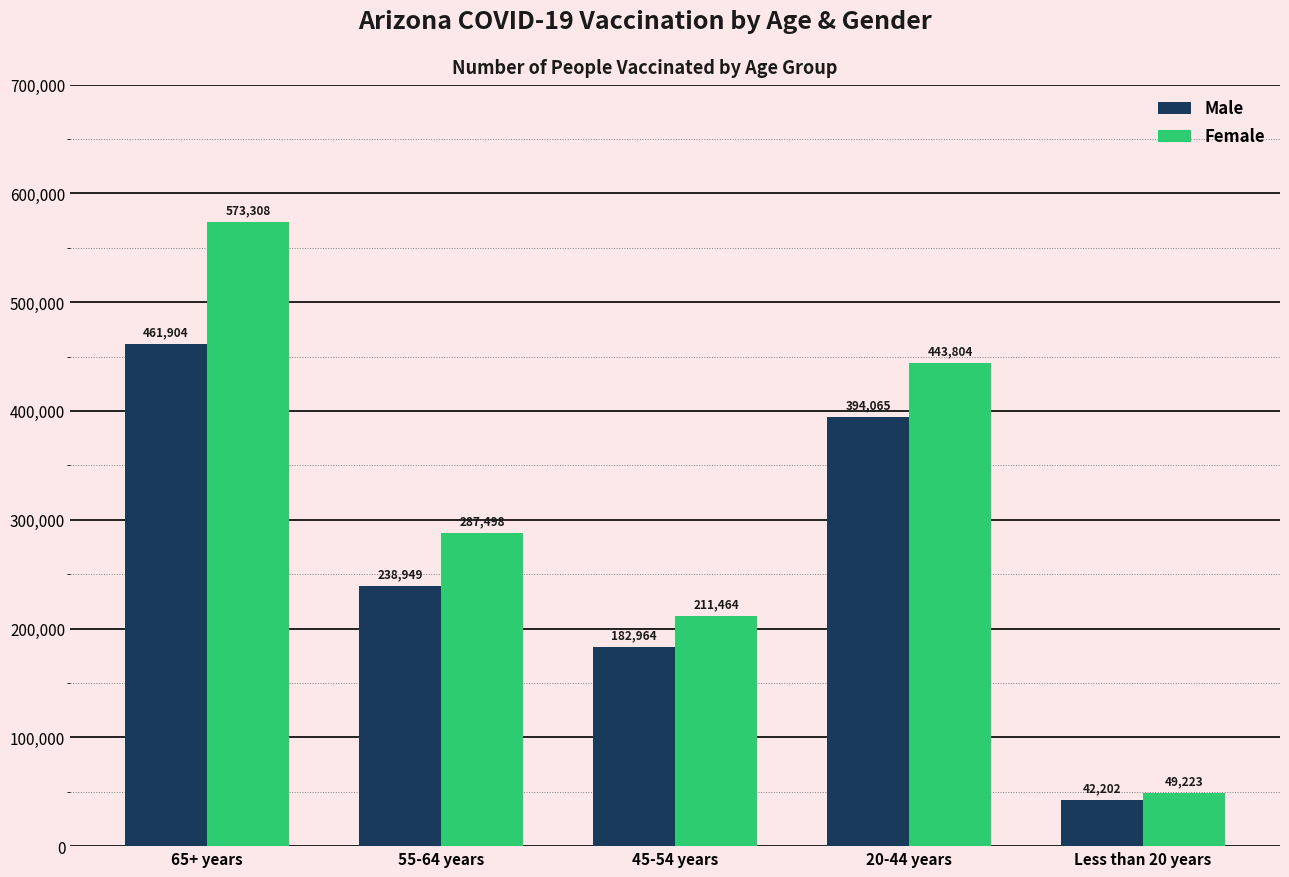

What is the lowest value of the Male series?

42202